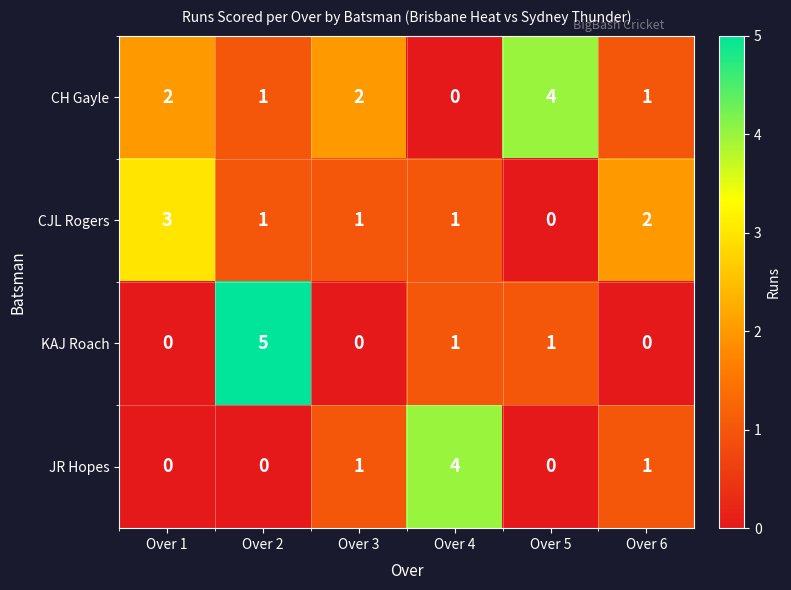

The KAJ Roach series shows 0 at Over 5. True or false?

False